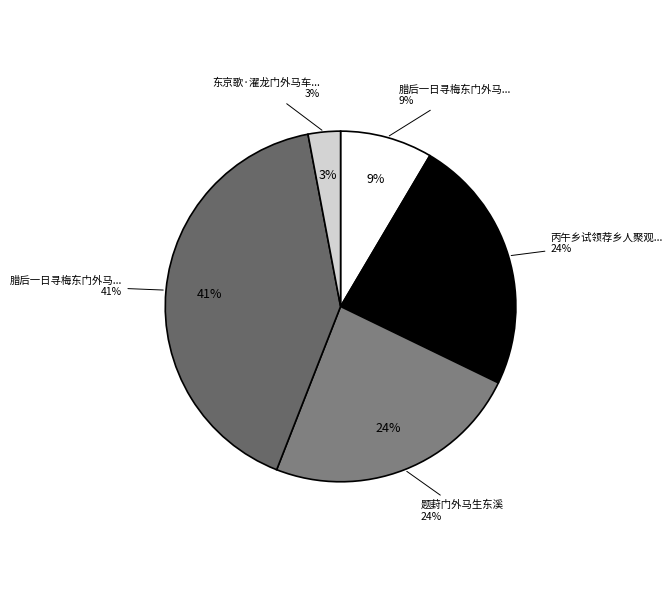

The 腊后一日寻梅东门外马上遇雪 slice represents 50% of the pie. True or false?

False